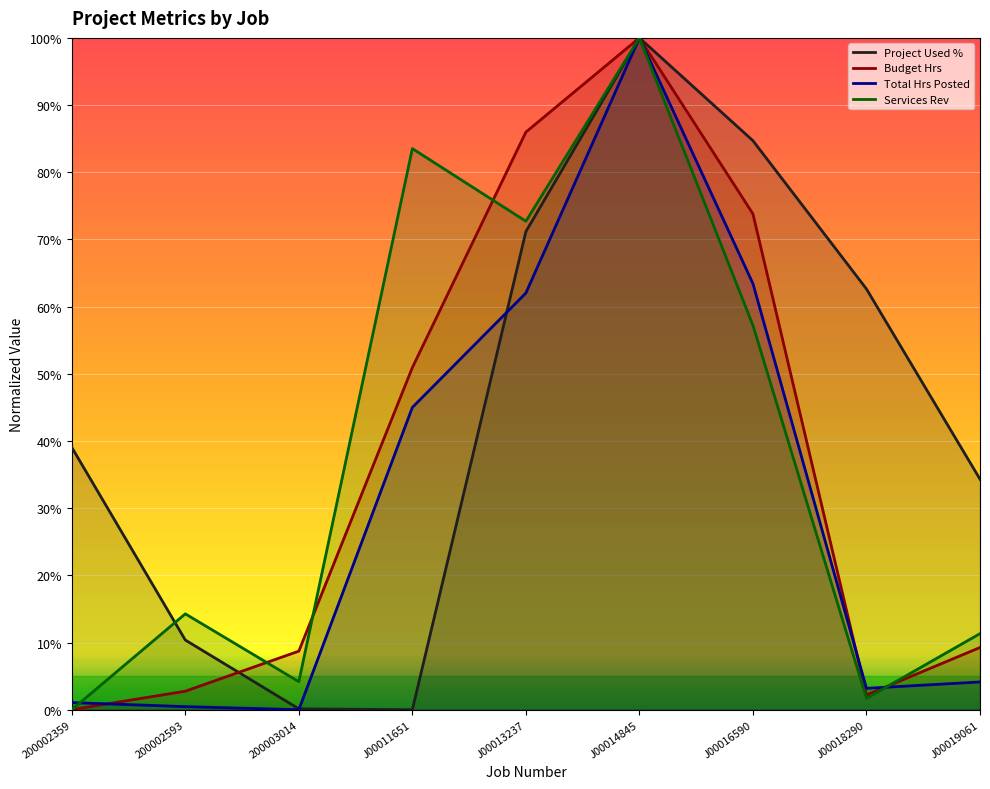

Which series has the largest total across all categories?

Project Used %